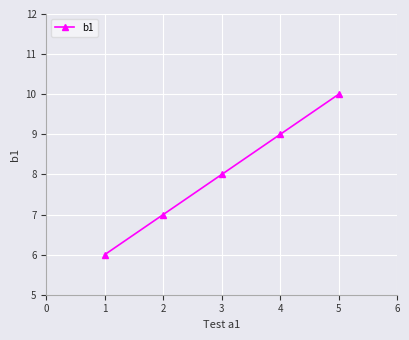

Read the value at 1.

6